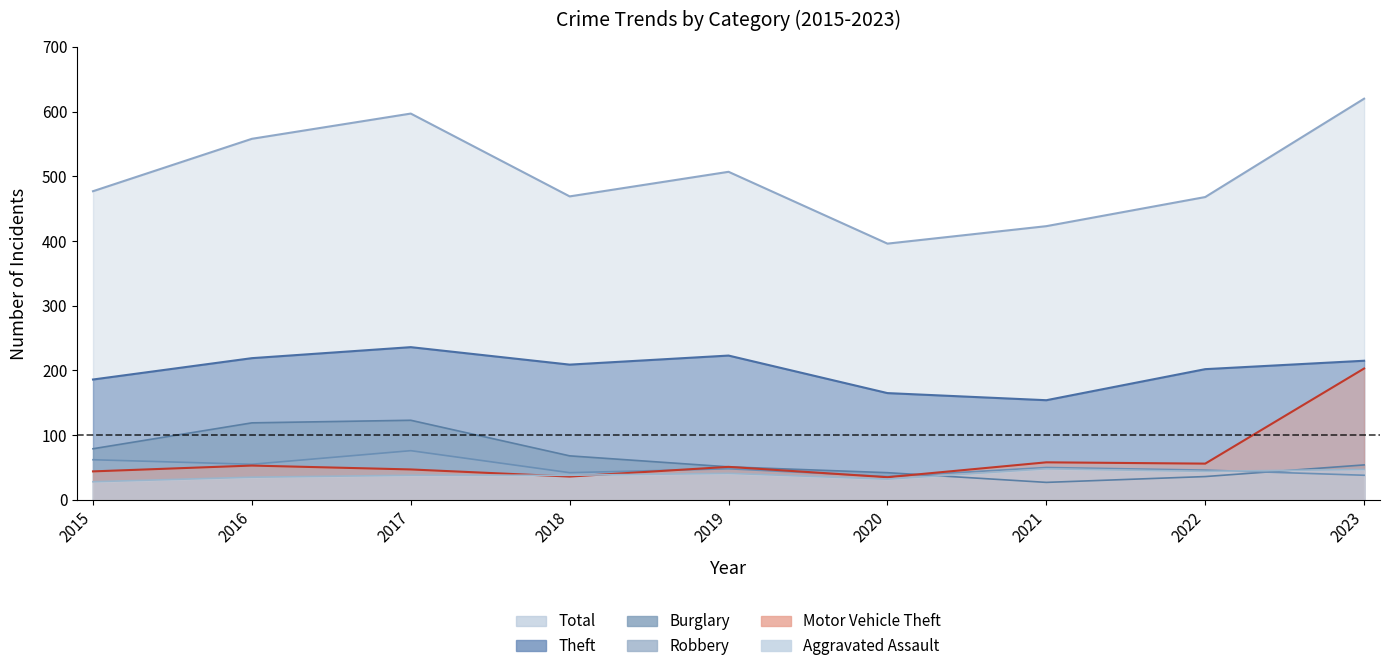

Which category has the lowest value in the Robbery series?

2020